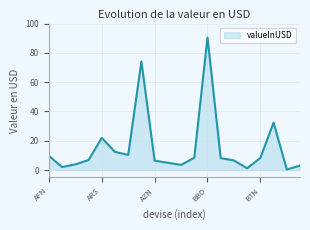

What is the difference between the maximum and minimum values?

90.1